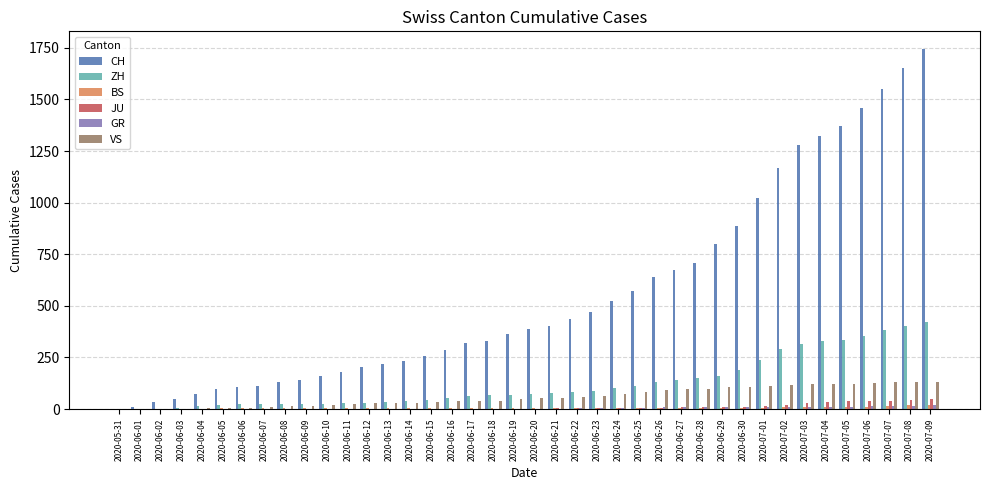

Which series changed the most between 2020-06-27 and 2020-06-30?

CH